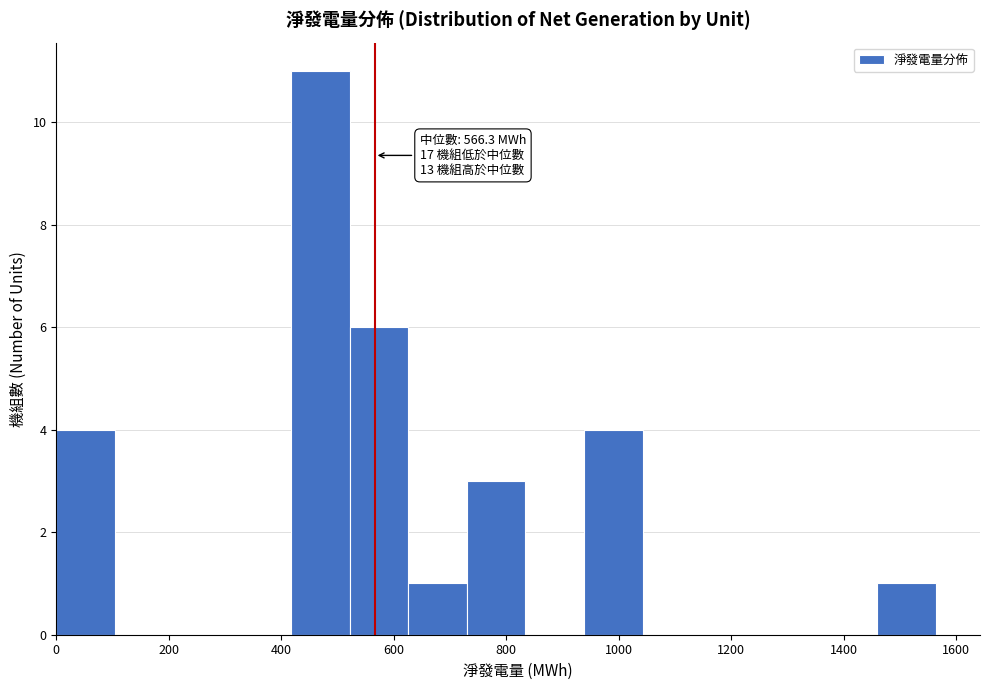

Which range on the x-axis has the tallest bar?

420 to 520